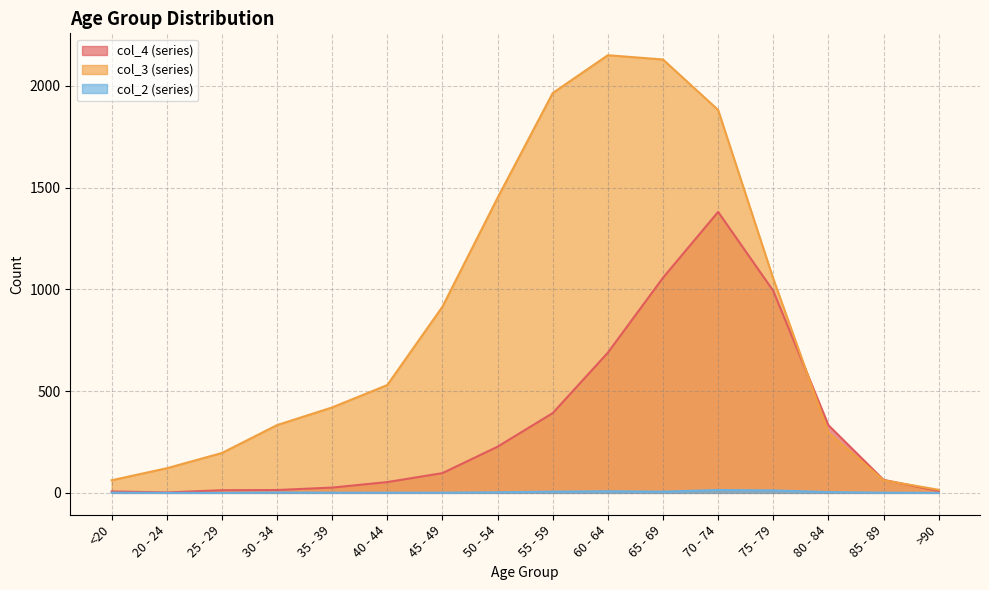

What is the maximum value shown in the chart?

2151